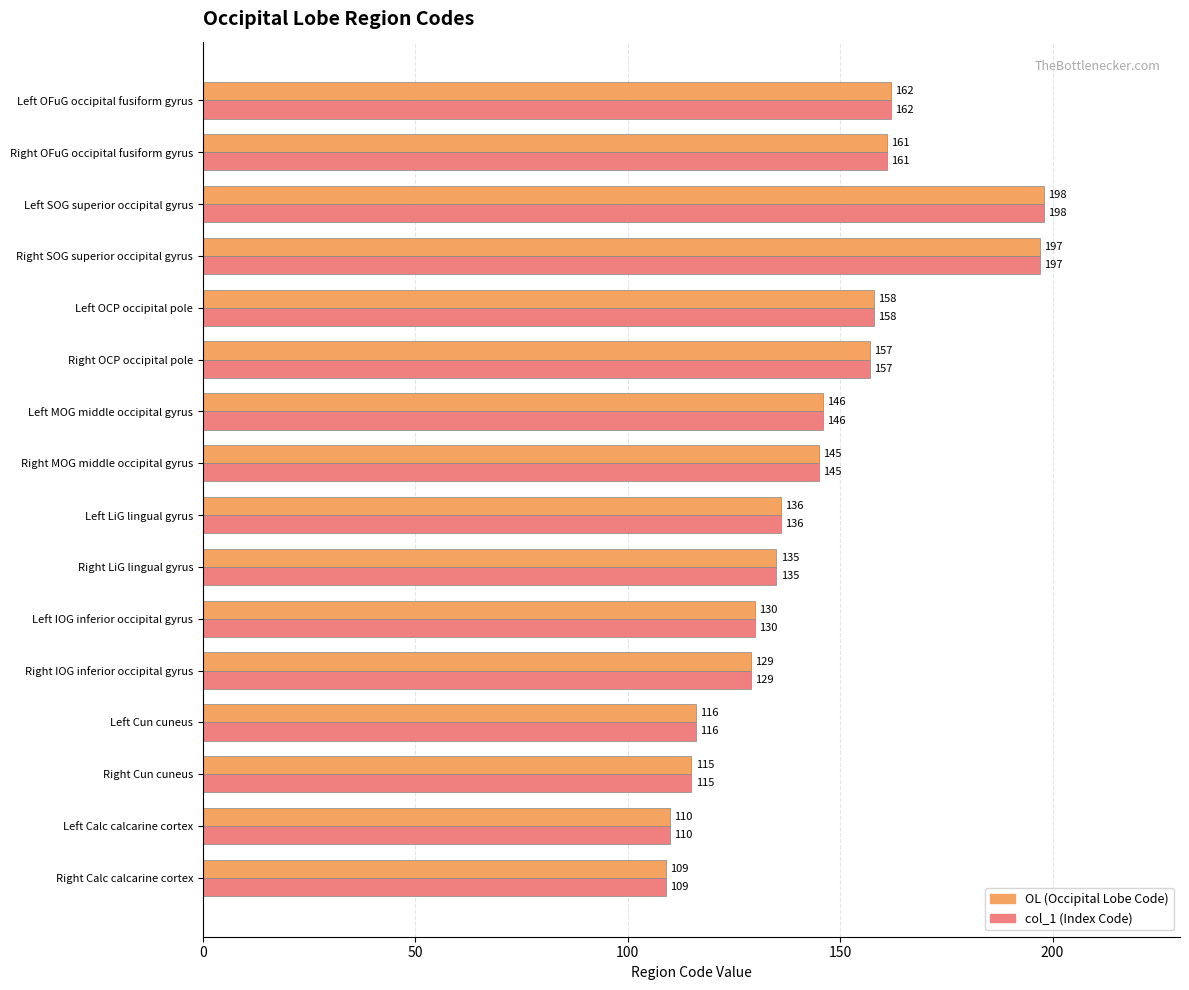

Which category has the highest value across all series?

Left SOG superior occipital gyrus